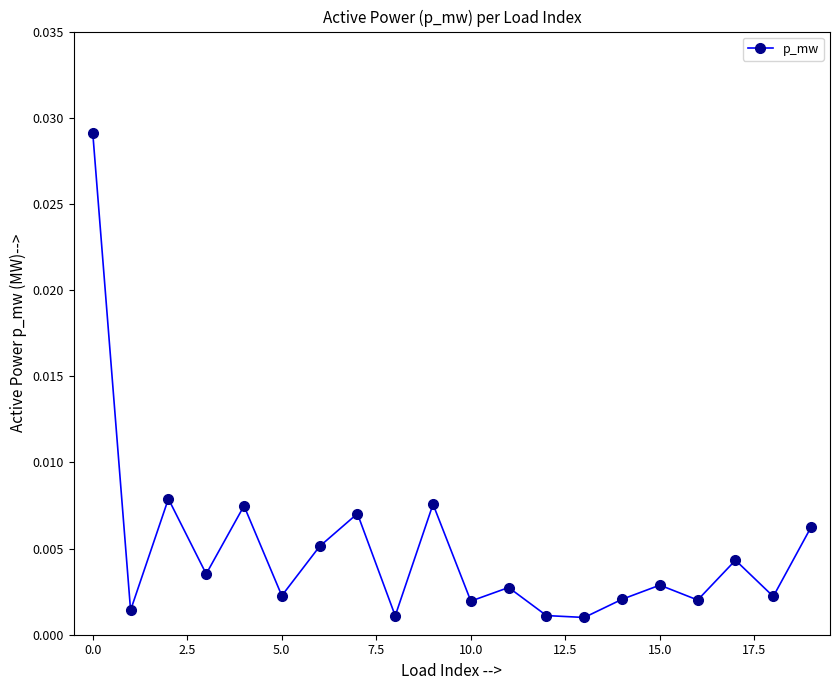

How many interior local peaks (higher than both neighbors) does the data have?

7